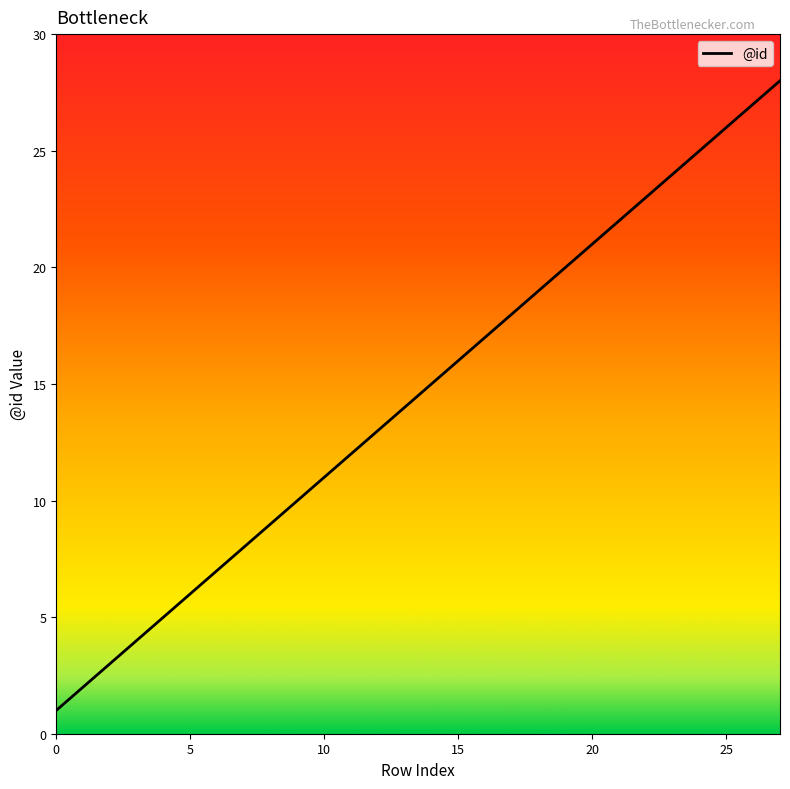

Reading right to left, what are all the values shown in this chart?

28	27	26	25	24	23	22	21	20	19	18	17	16	15	14	13	12	11	10	9	8	7	6	5	4	3	2	1